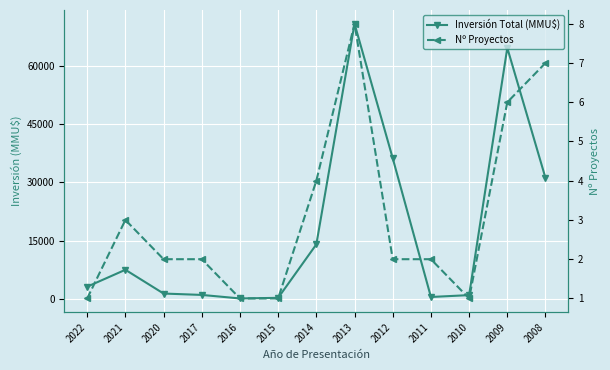

Is this an area chart (filled region under the line)?

No